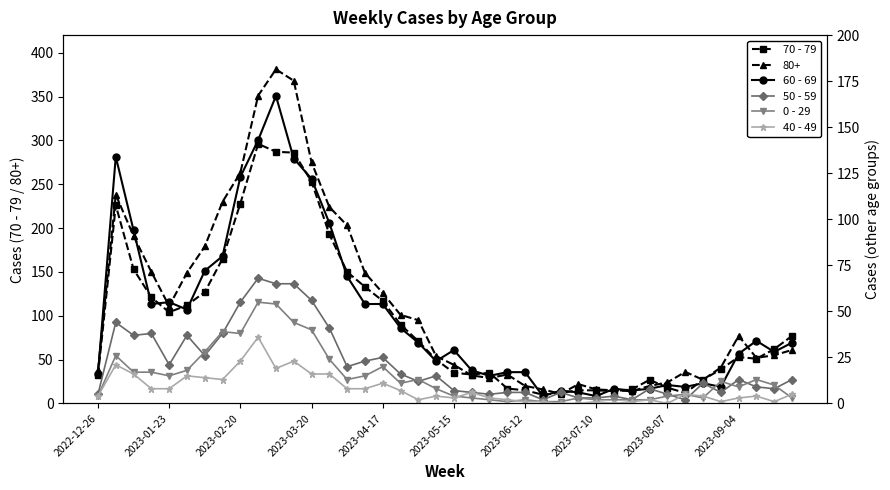

Is the value of 40 - 49 at 26 greater than the value of 70 - 79 at 22?

No